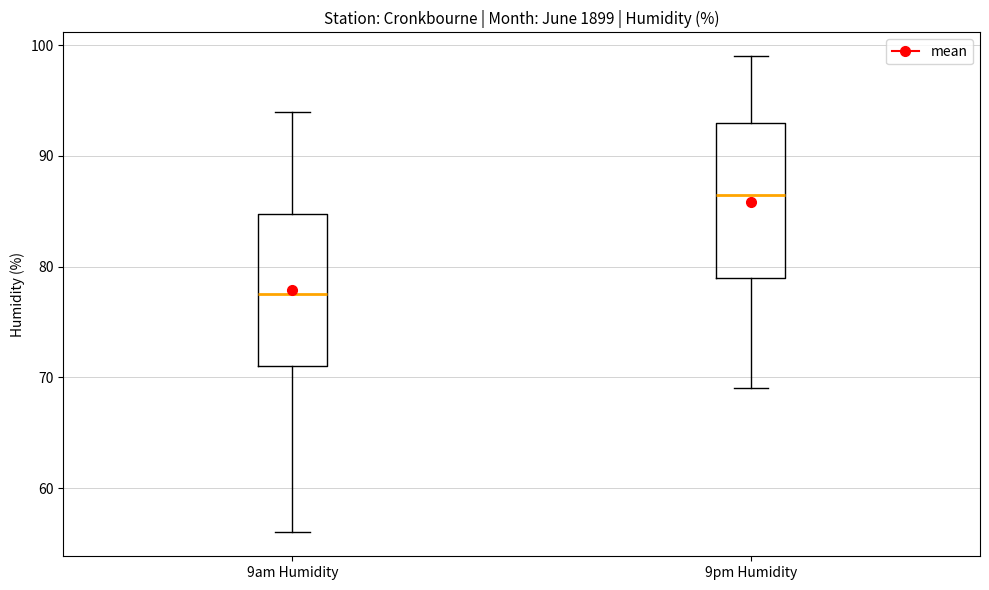

Reading left to right, transcribe this box plot: for each box, give where its median line is, the range the box spans, and where its two whiskers end, as read against the y-axis. The values are not printed on the chart, so give them approximately, as read against the axis.

9am Humidity: median 78, box 71 to 85, whiskers 56 to 94
9pm Humidity: median 87, box 79 to 93, whiskers 69 to 99